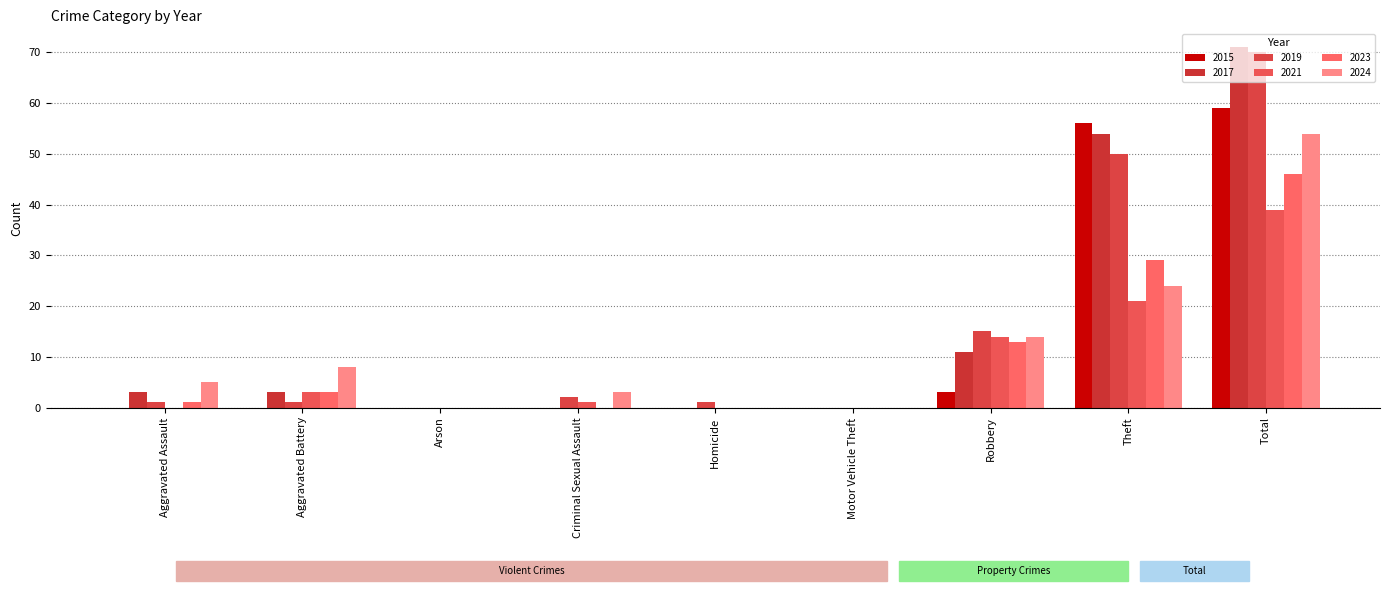

Which label corresponds to the smallest value in the chart?

Aggravated Assault